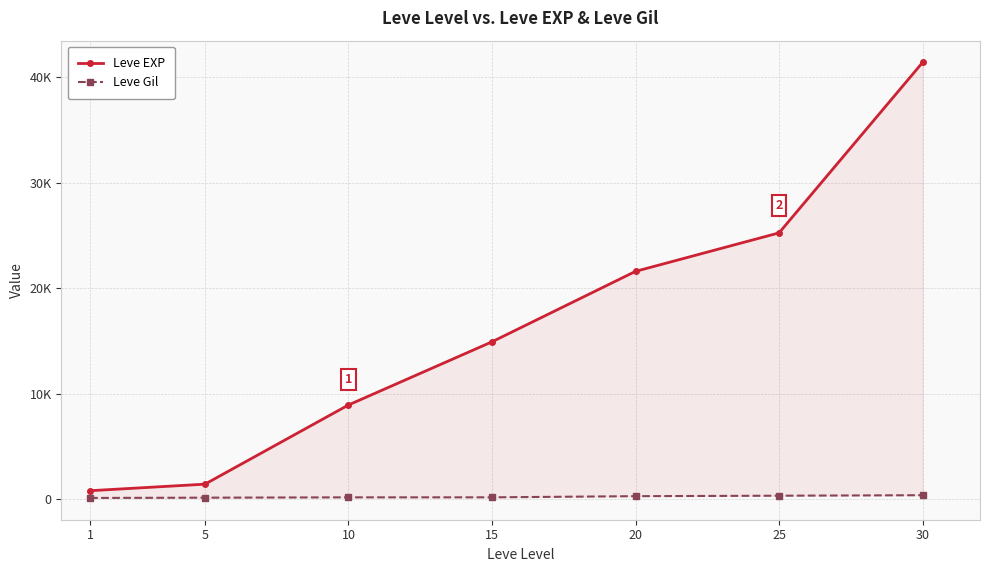

What is the lowest value of the Leve Gil series?

113